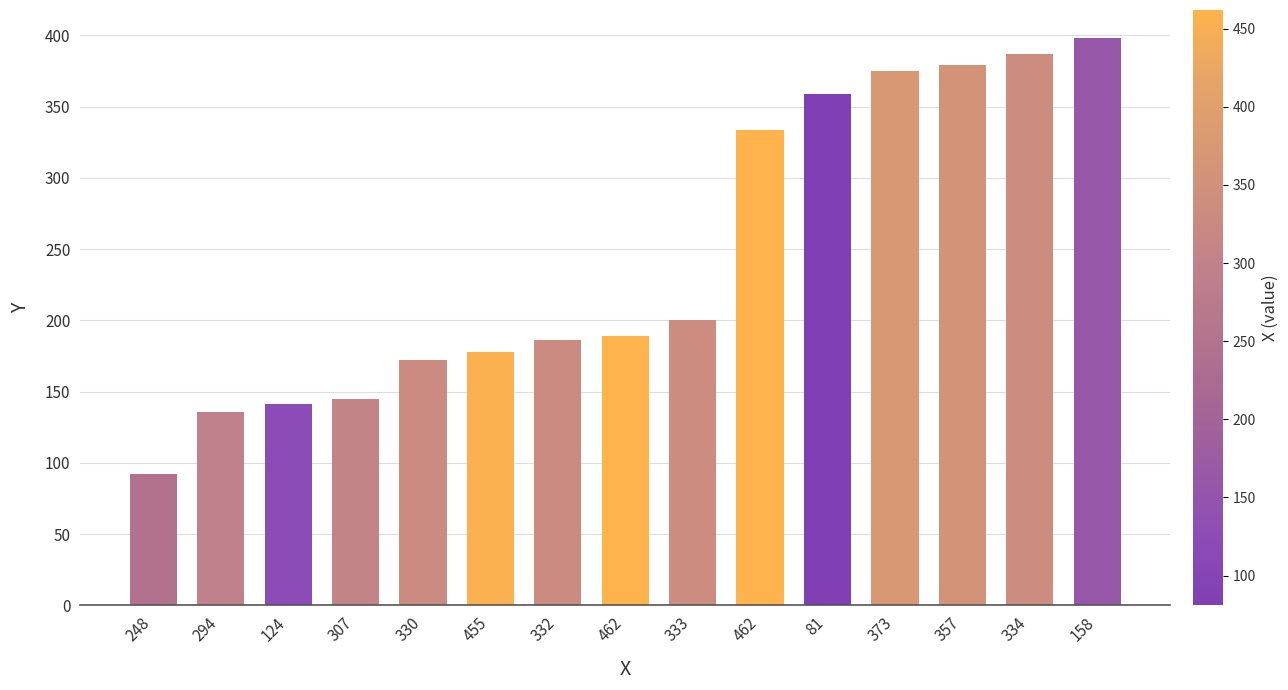

How many data points are less than 189?

7